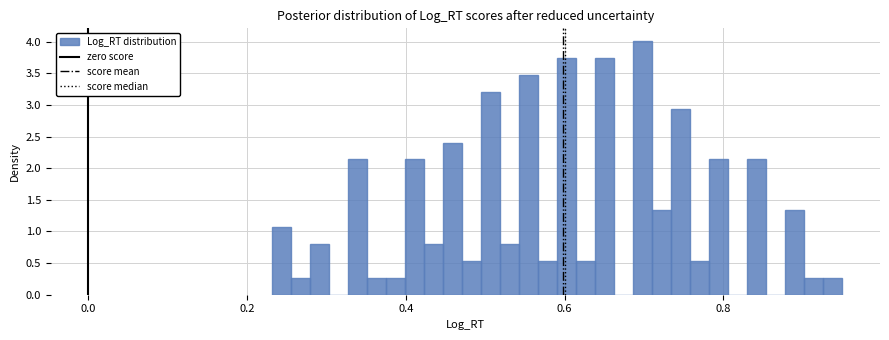

Around what value on the x-axis is the tallest bar? Give the approximate position of its centre, as read against the axis.

0.70